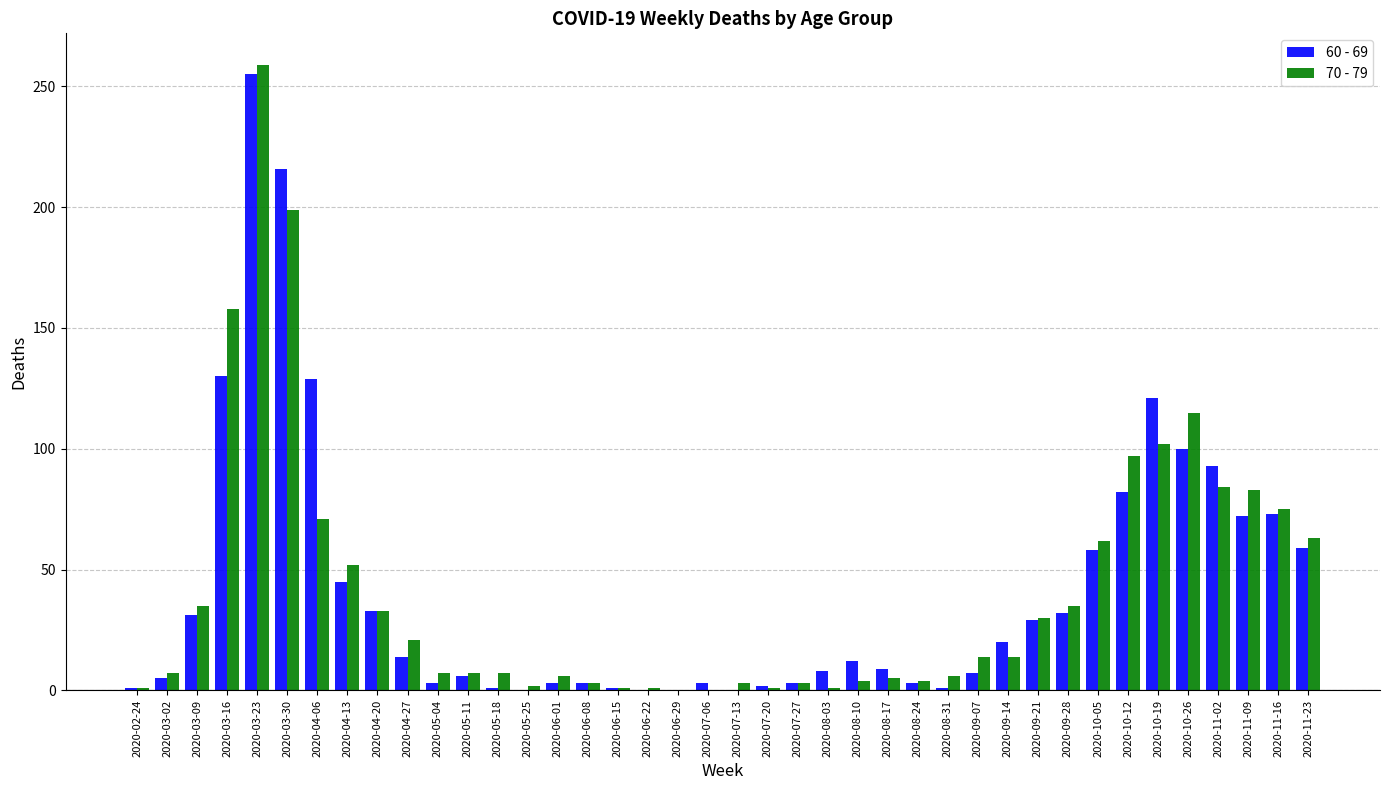

How many groups of bars are there?

40